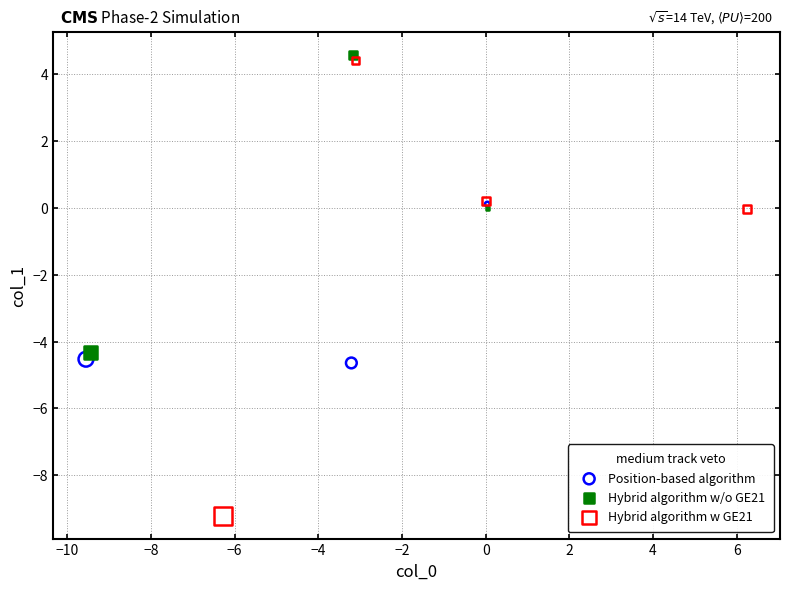

Which series has the widest spread of Y values?

Hybrid algorithm w GE21